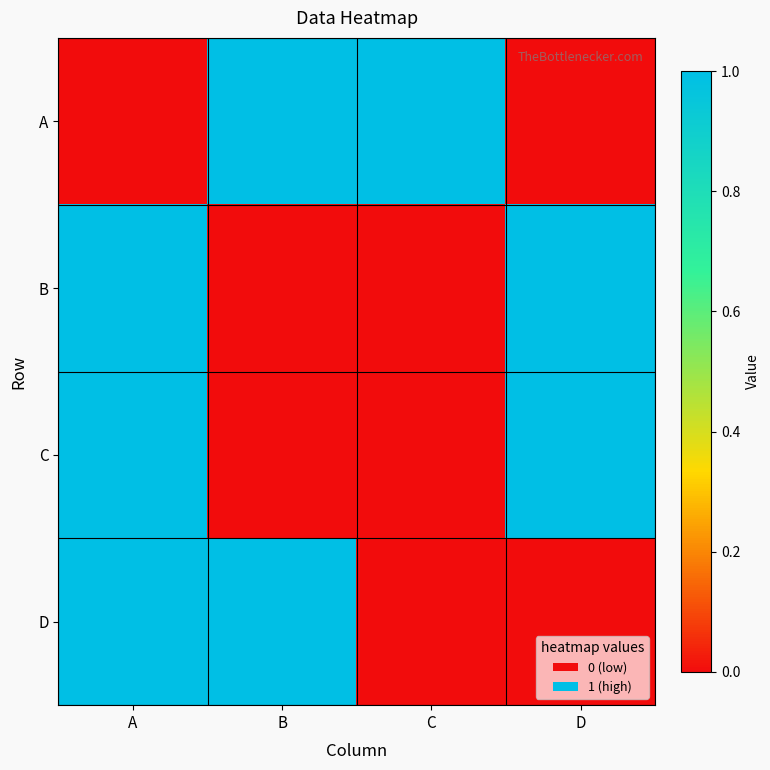

Which series has the largest total across all categories?

A